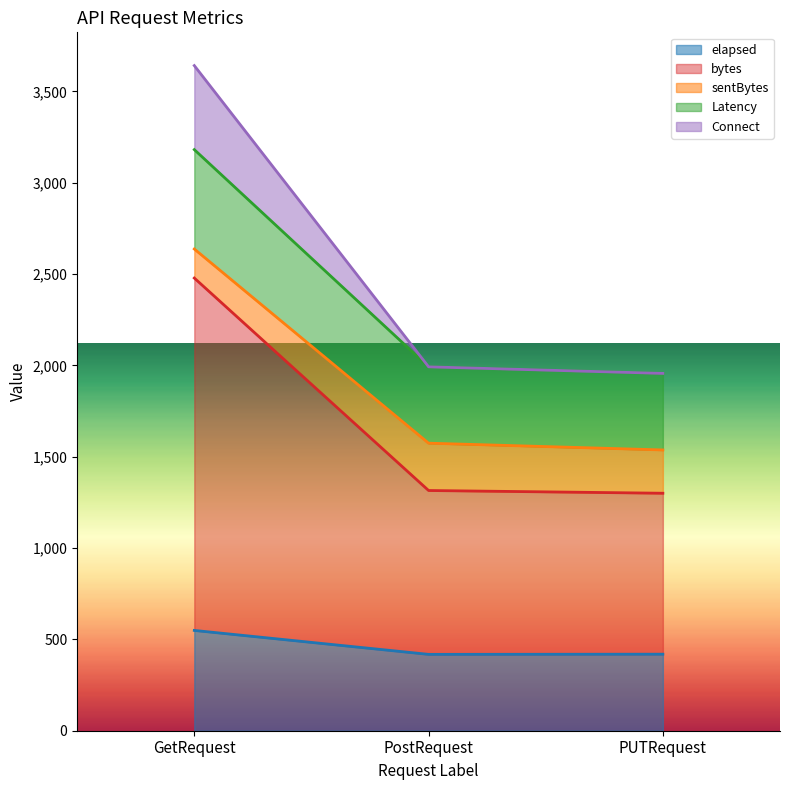

What is the difference between the maximum and second lowest values in the elapsed series?

130